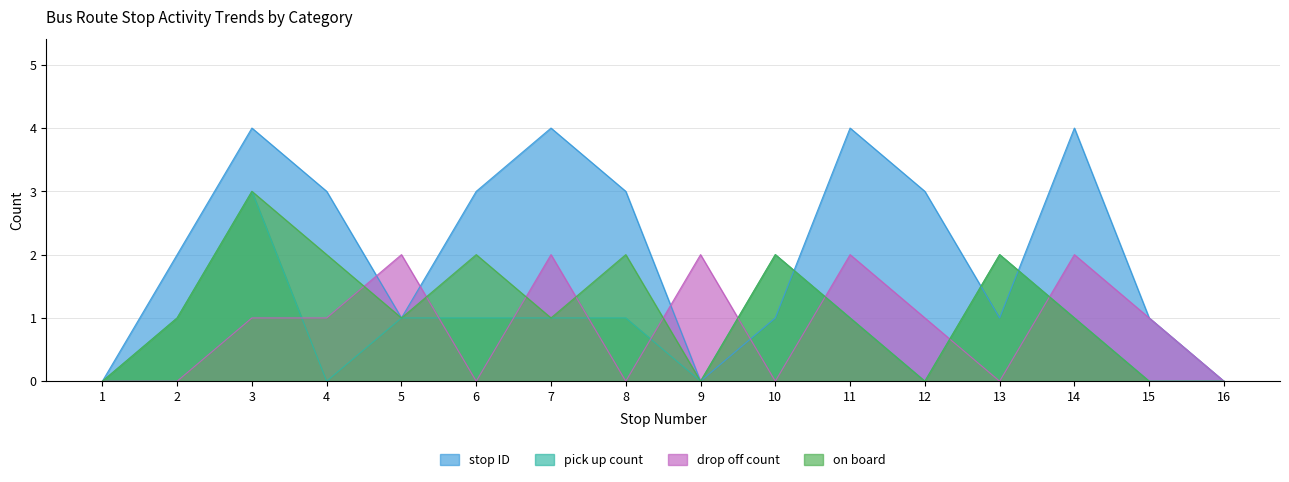

The value of on board at 12 is 0. True or false?

True